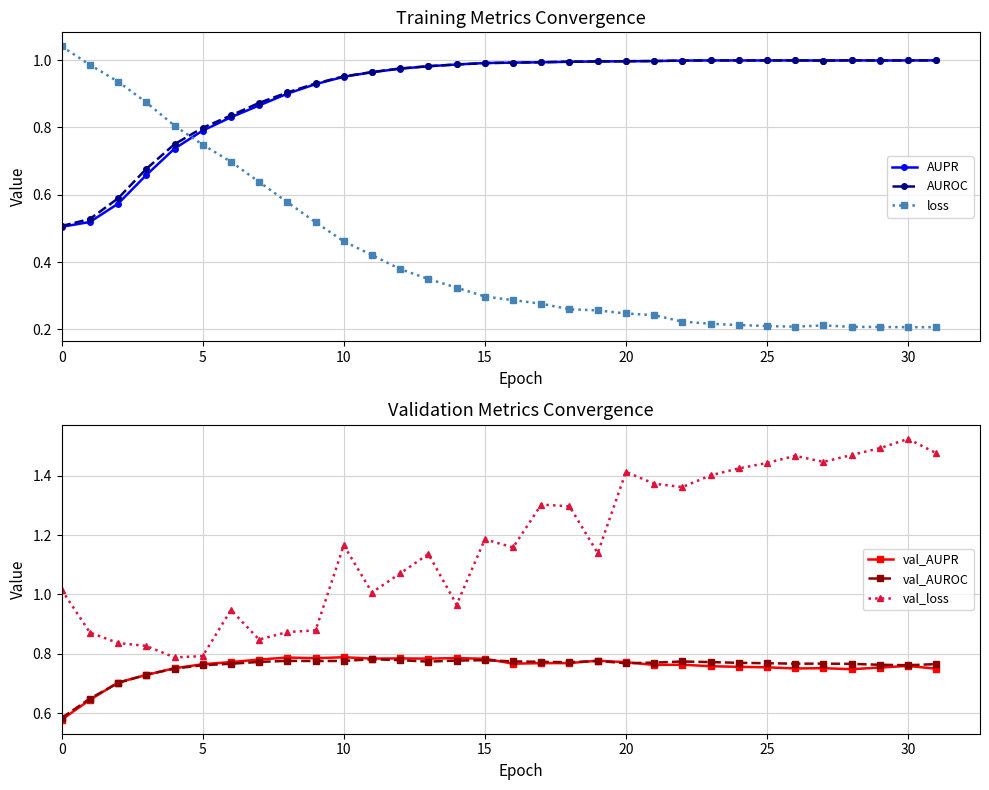

What are all the series names shown in the legend?

AUPR, AUROC, loss, val_AUPR, val_AUROC, val_loss